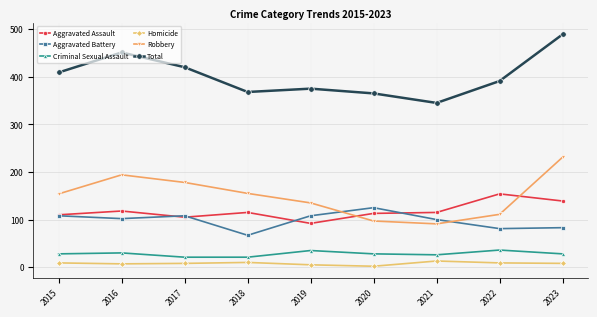

Is it true that Robbery equals 135 at 2019?

True